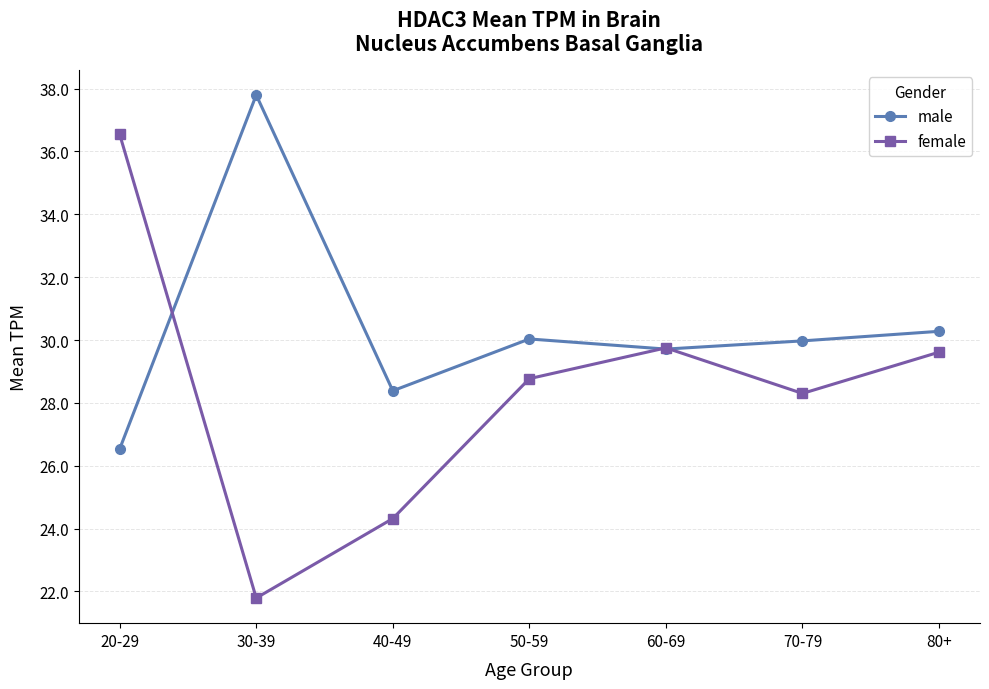

What is the label of the 5th point from the left?

60-69